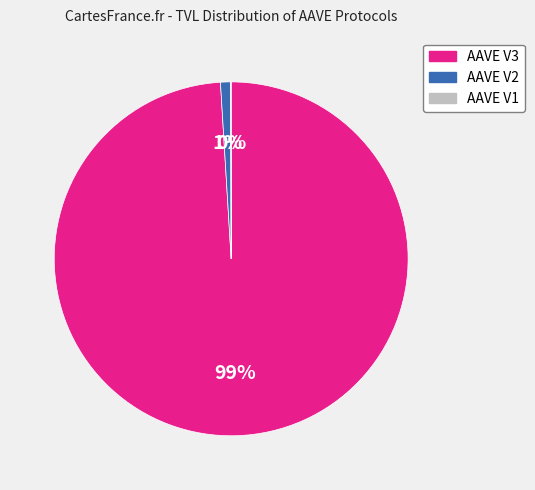

Which slice is the largest?

AAVE V3